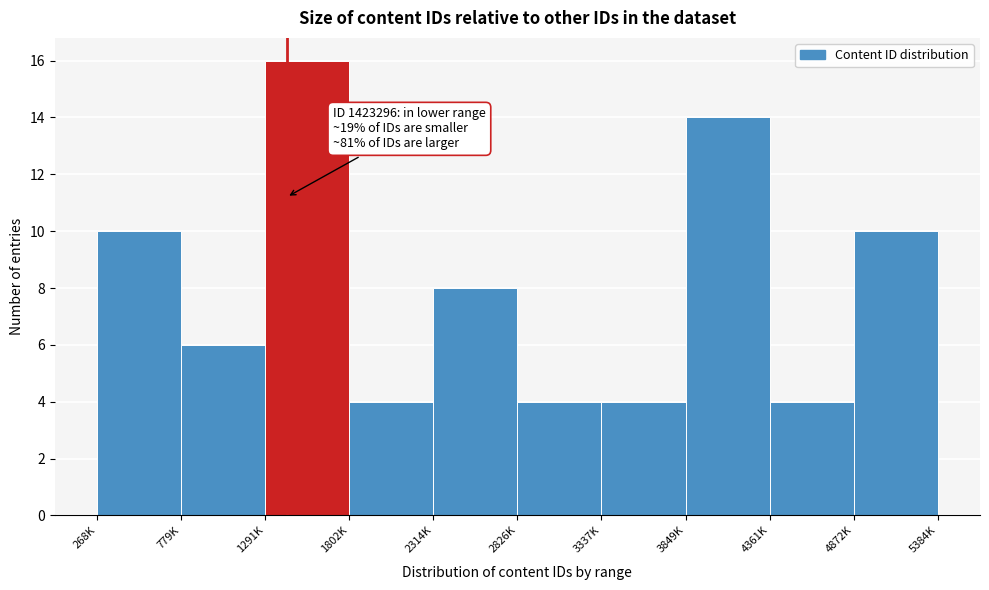

Reading left to right, extract all data points from this chart.

268K=10	779K=6	1291K=16	1802K=4	2314K=8	2826K=4	3337K=4	3849K=14	4361K=4	4872K=10